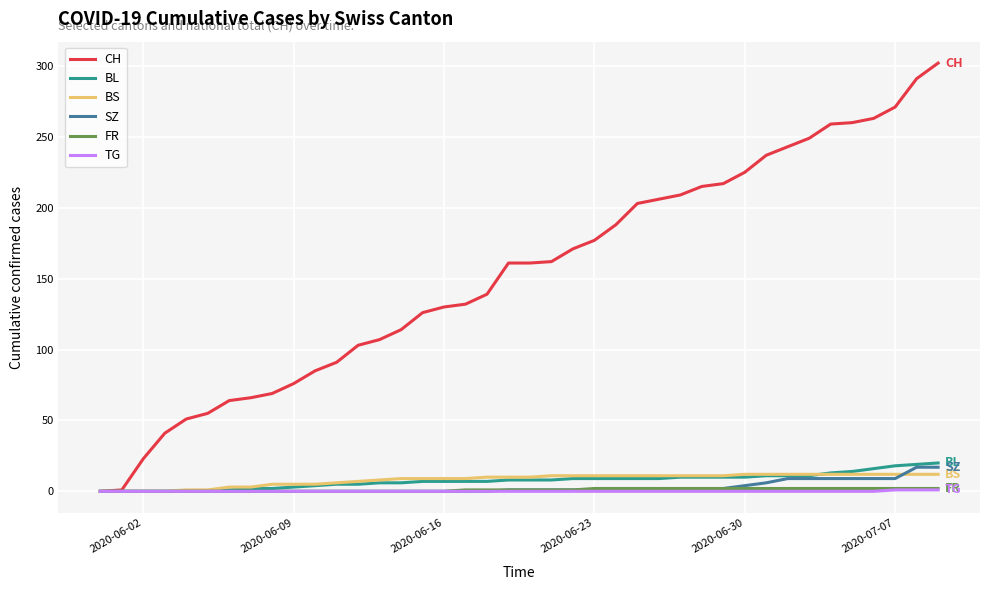

What is the highest value of the BL series?

20